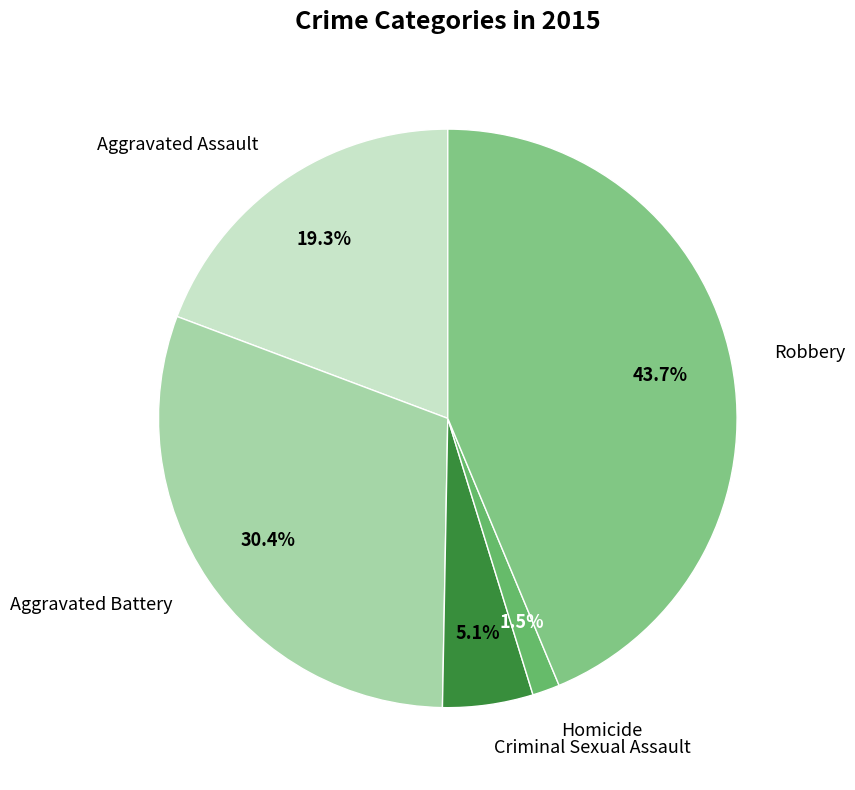

Is it true that Aggravated Assault is 19% of the pie?

True